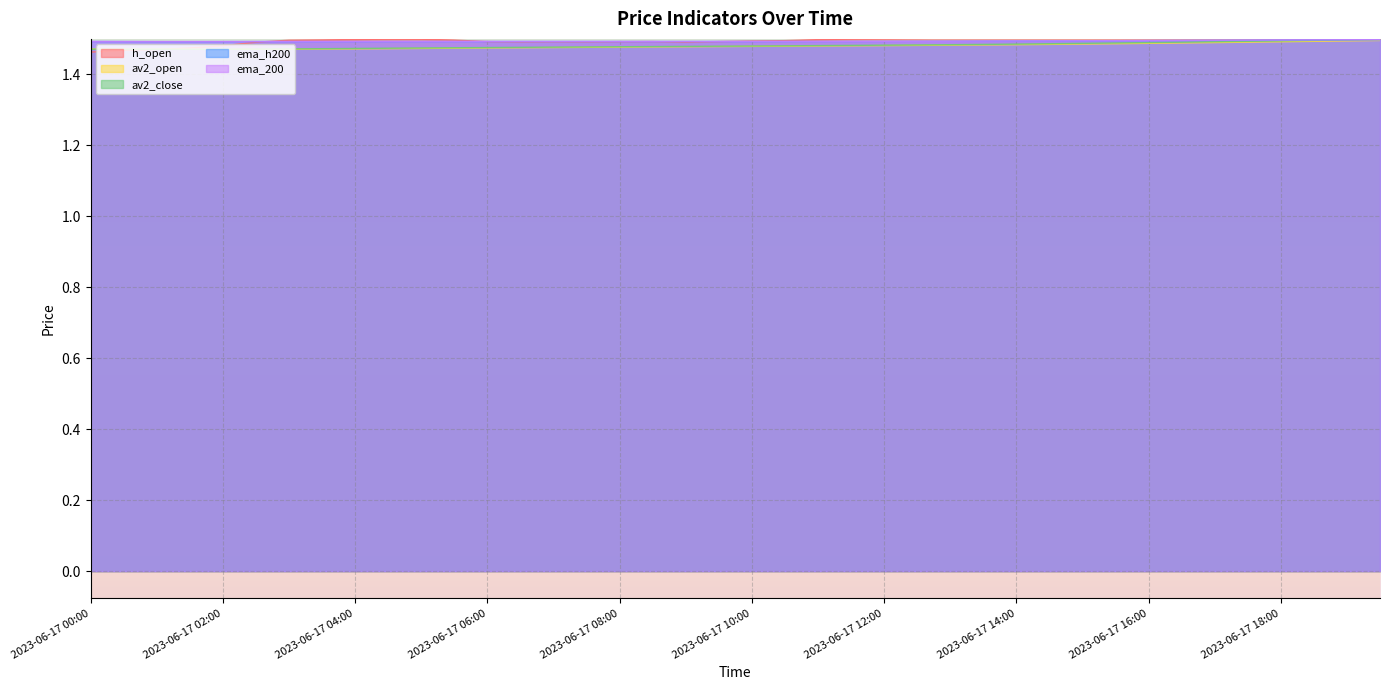

True or false: h_open has more than 2 interior local peaks.

True